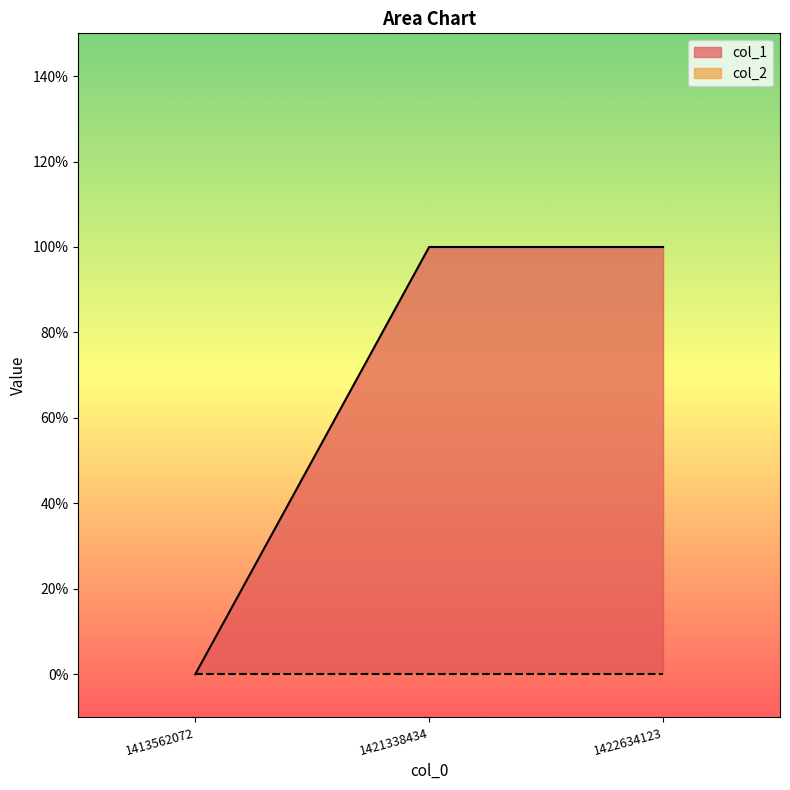

The chart shows a value of -1 at 1413562072. True or false?

False